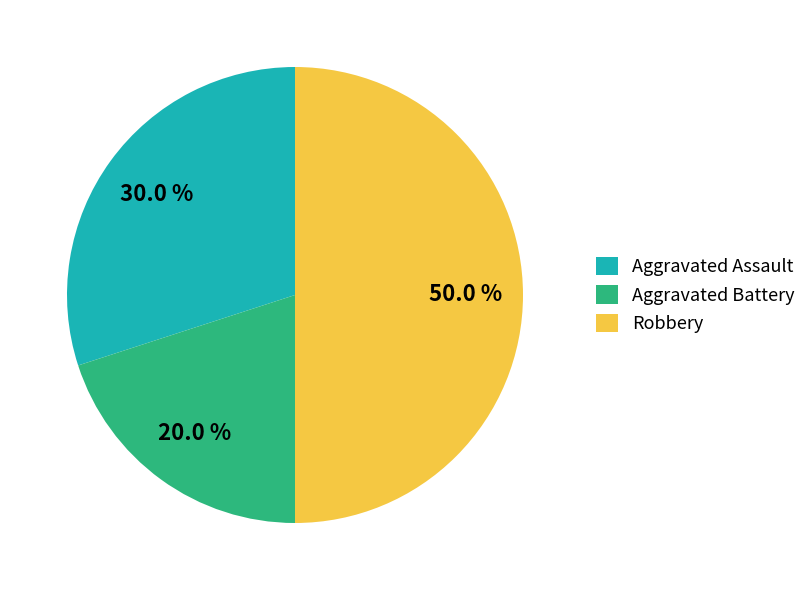

True or false: Aggravated Battery accounts for 7% of the total.

False